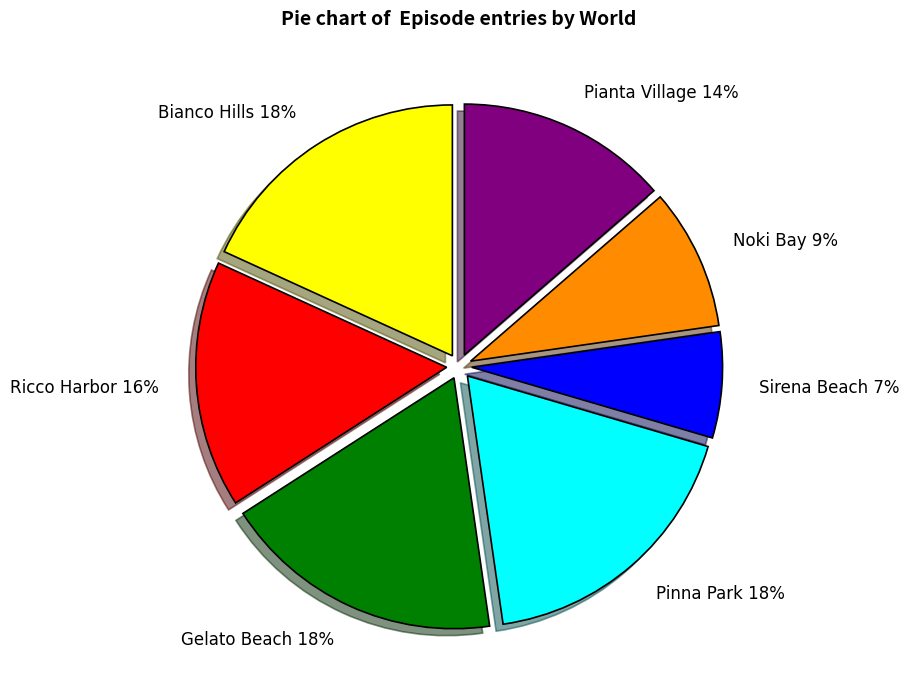

To the nearest percent, what is the combined percentage of Gelato Beach and Sirena Beach?

25%